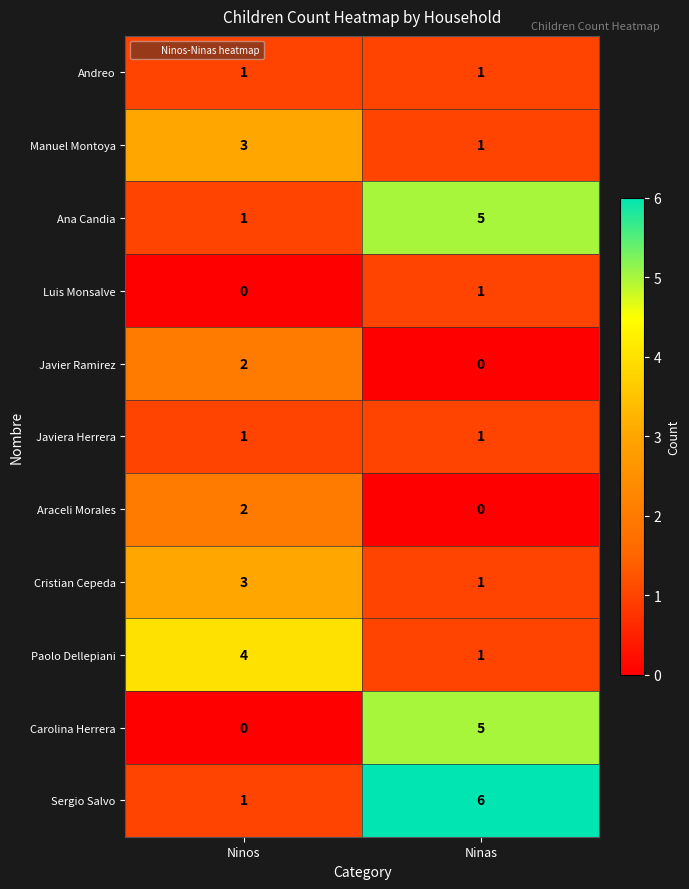

What is the spread (max minus min) of values at Ninas?

6